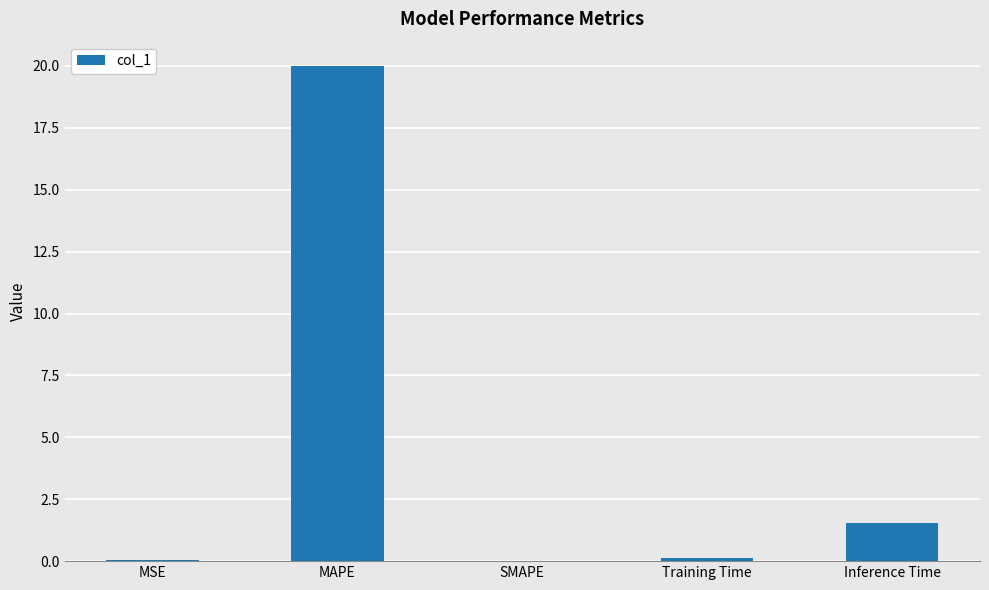

Which label corresponds to the largest value in the chart?

MAPE